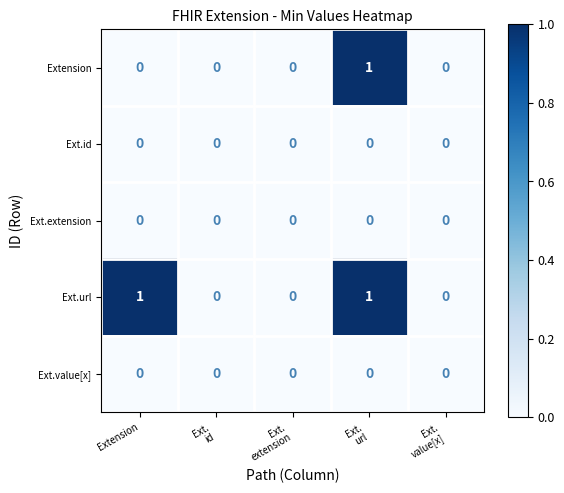

Which series changed the most between Extension and Ext.
value[x]?

Ext.url